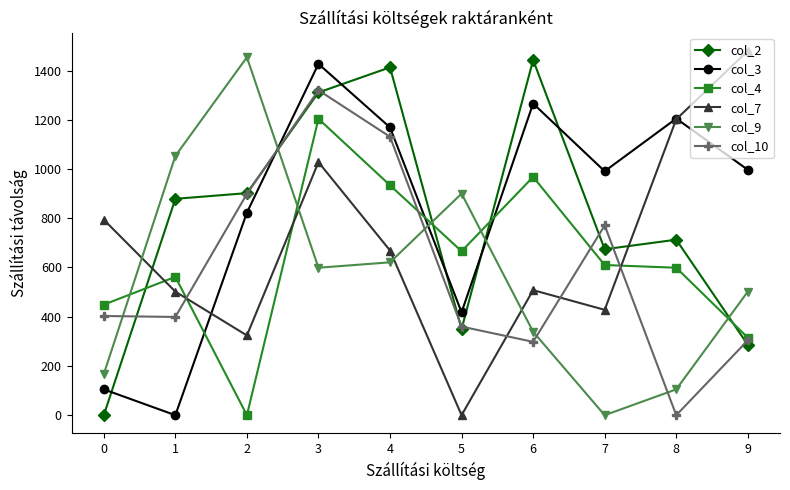

What are all the series names shown in the legend?

col_2, col_3, col_4, col_7, col_9, col_10